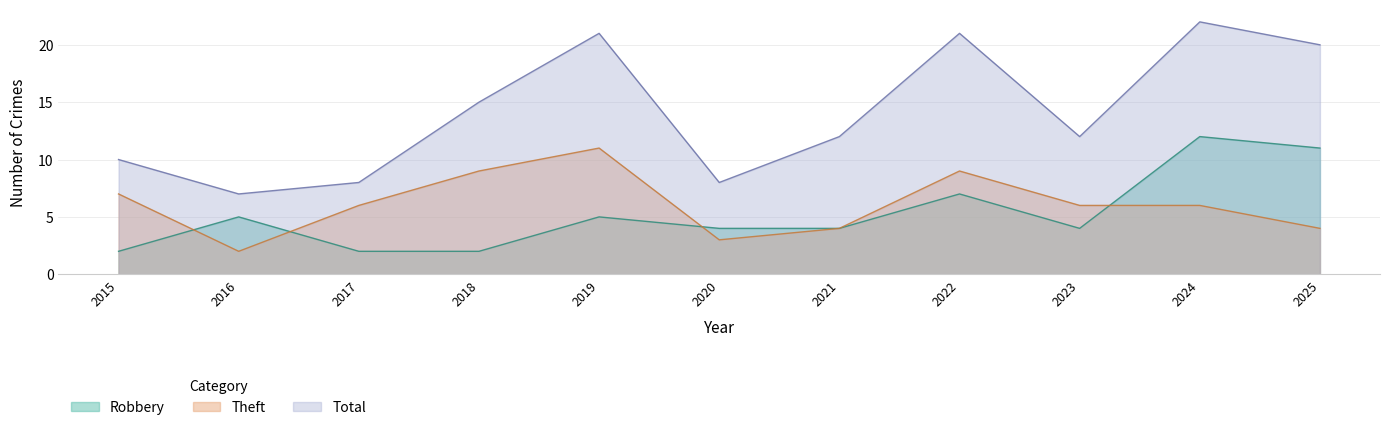

True or false: Theft and Total cross at least once.

False